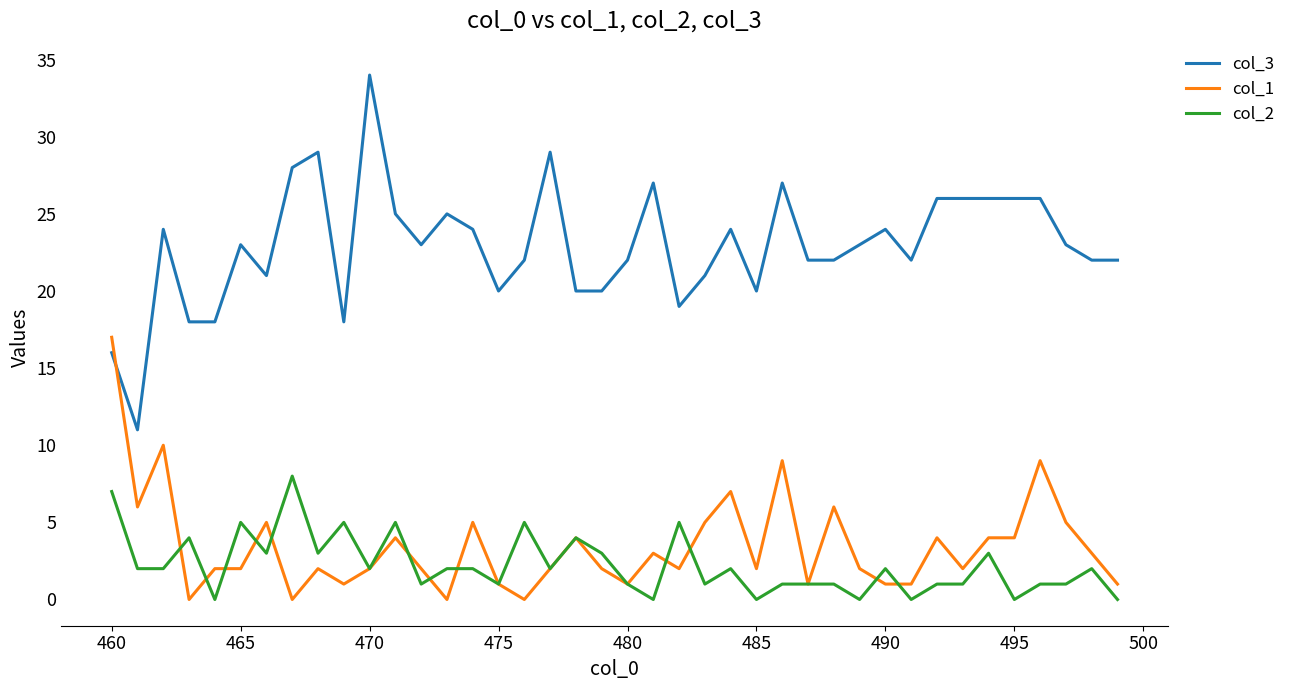

True or false: col_1 and col_3 cross at least once.

True